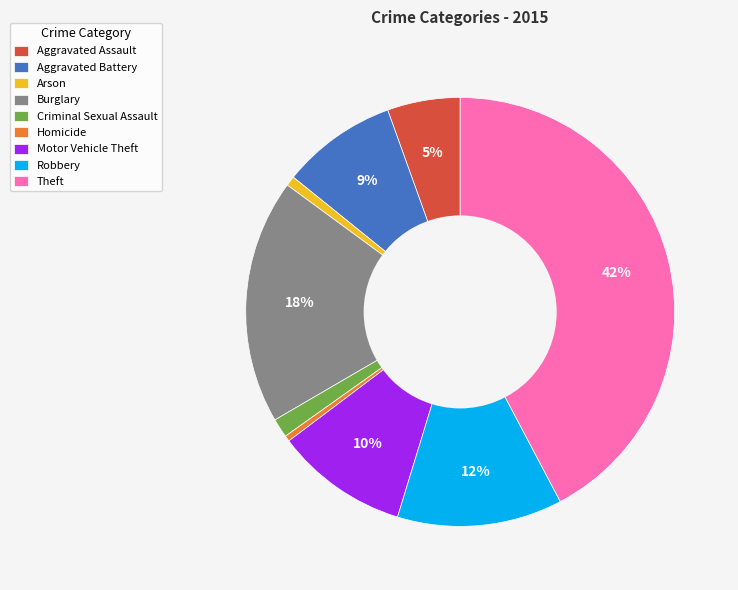

Which category has the biggest portion of the pie?

Theft